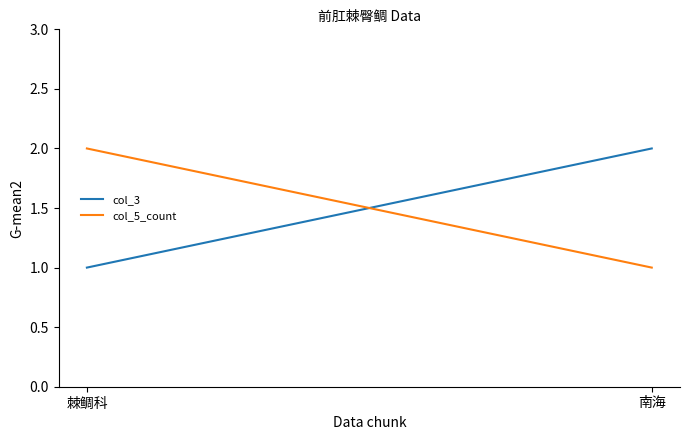

Which category has the highest value across all series?

南海